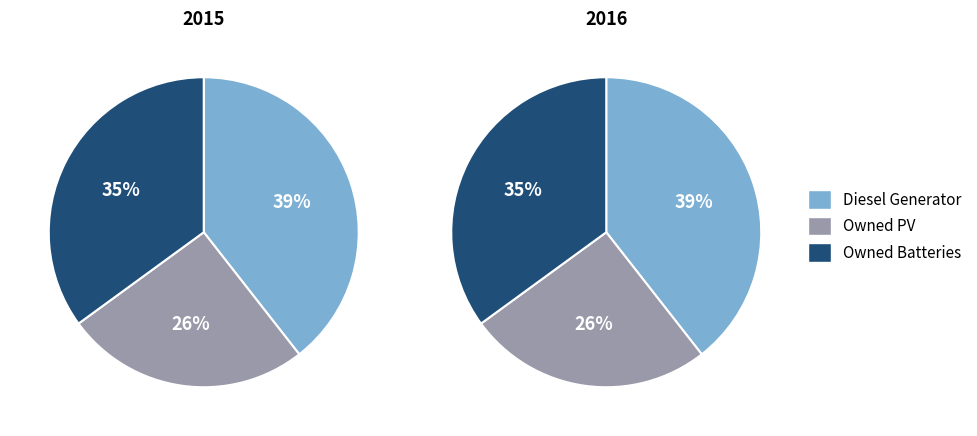

Is there any slice that represents more than half of the pie?

No